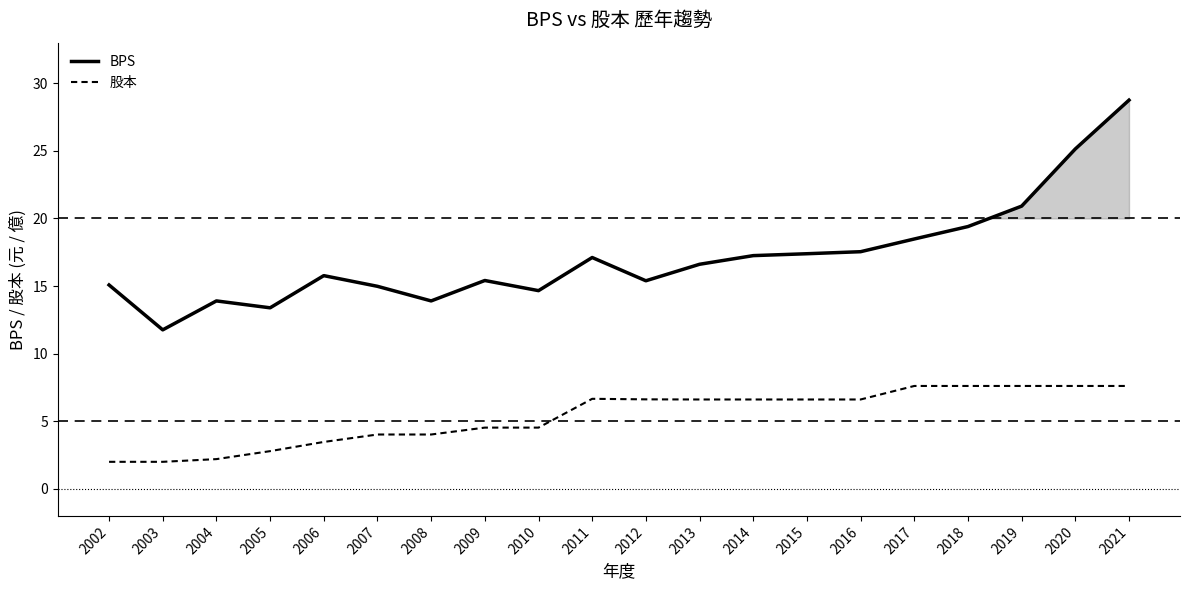

At which category is the sum across all series the highest?

2021